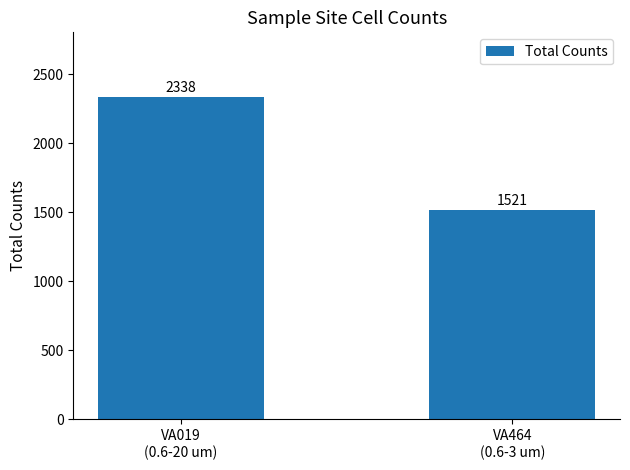

Between VA019
(0.6-20 um) and VA464
(0.6-3 um), which is larger?

VA019
(0.6-20 um)